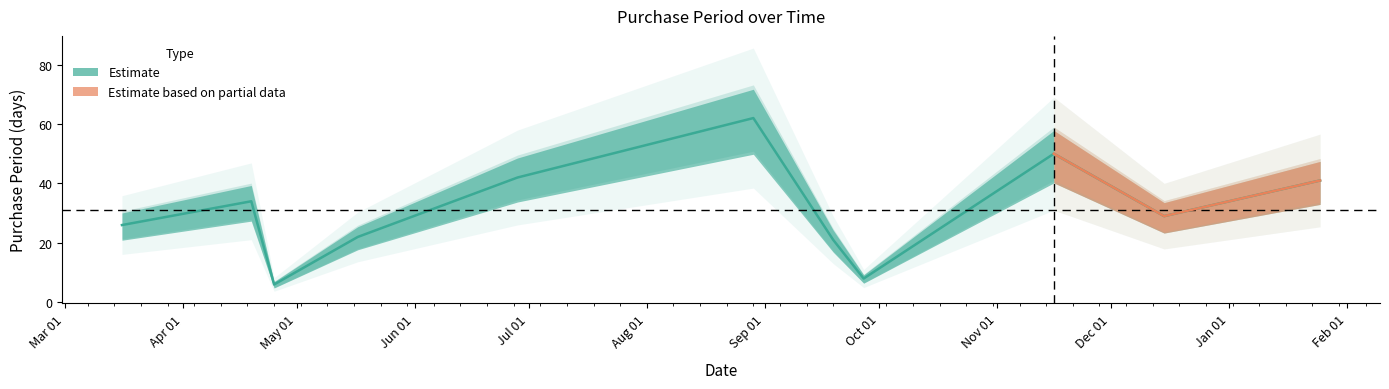

What is the sum of the values at 2016-09-27 and 2016-06-28?

50